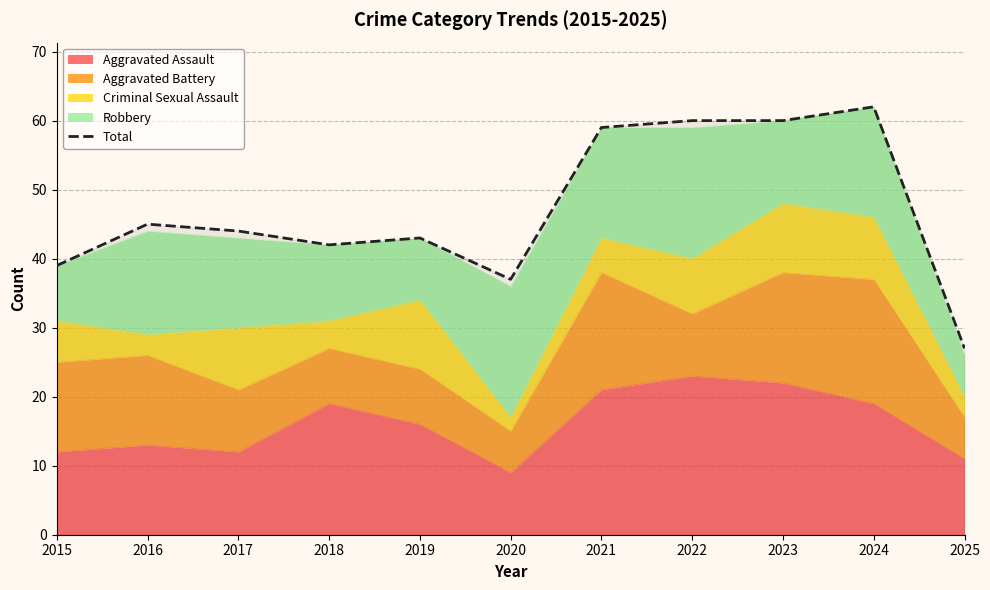

What is the value of the 1st point from the left?

39